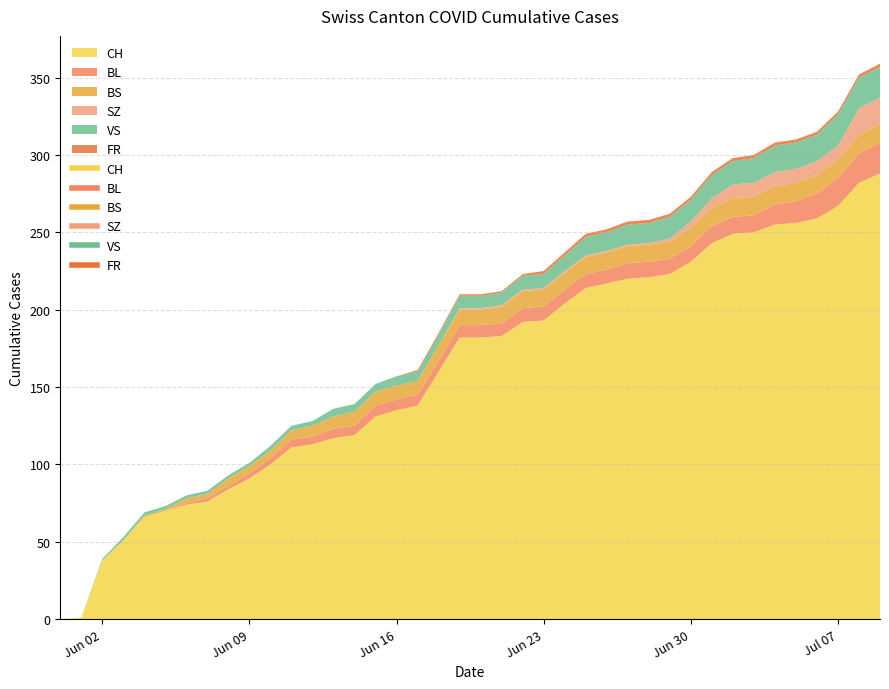

Which has a higher value, 2020-07-06 or 2020-07-04?

2020-07-06